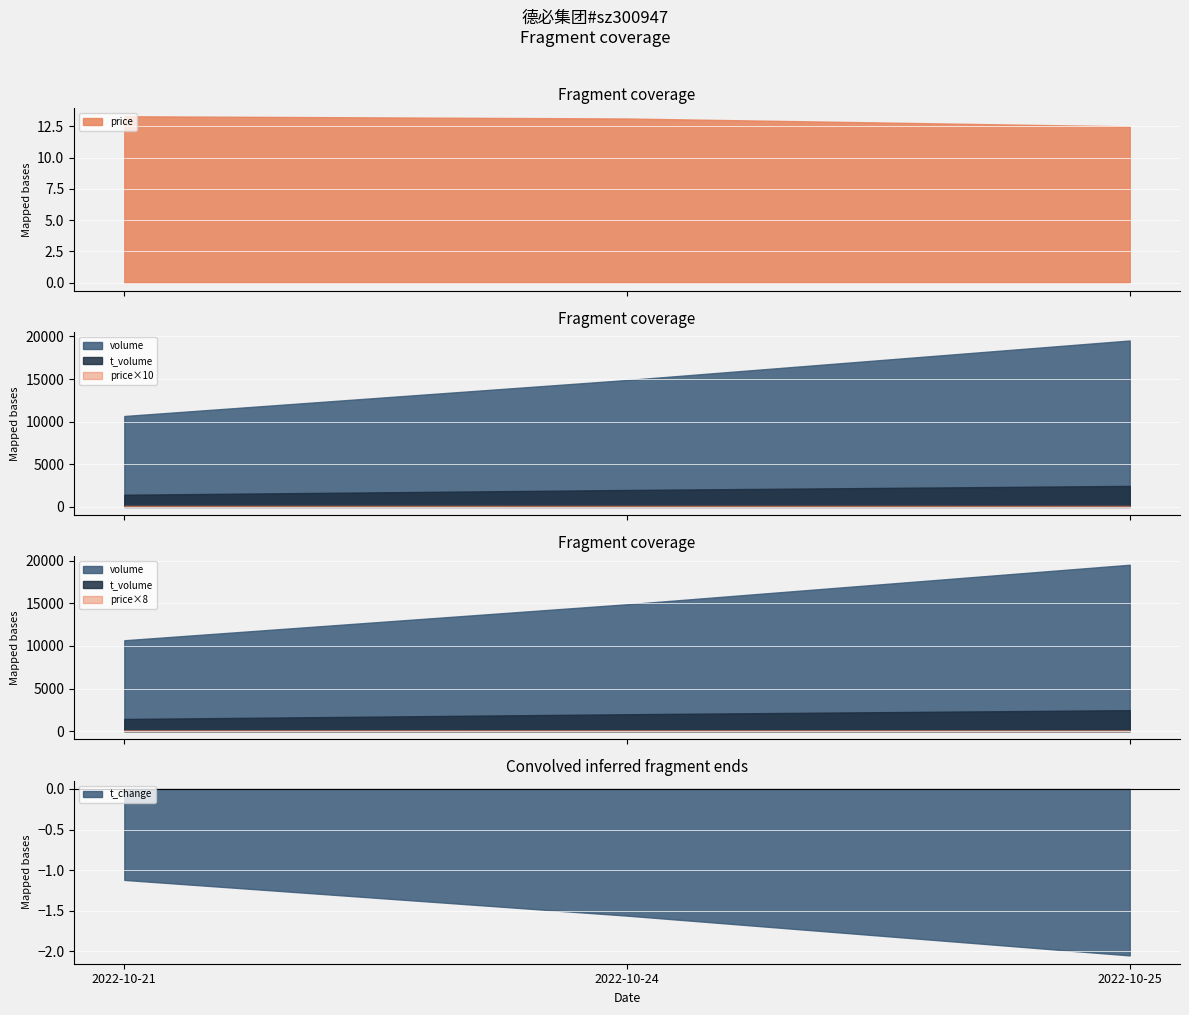

Rank the categories by volume value from highest to lowest.

2022-10-25, 2022-10-24, 2022-10-21